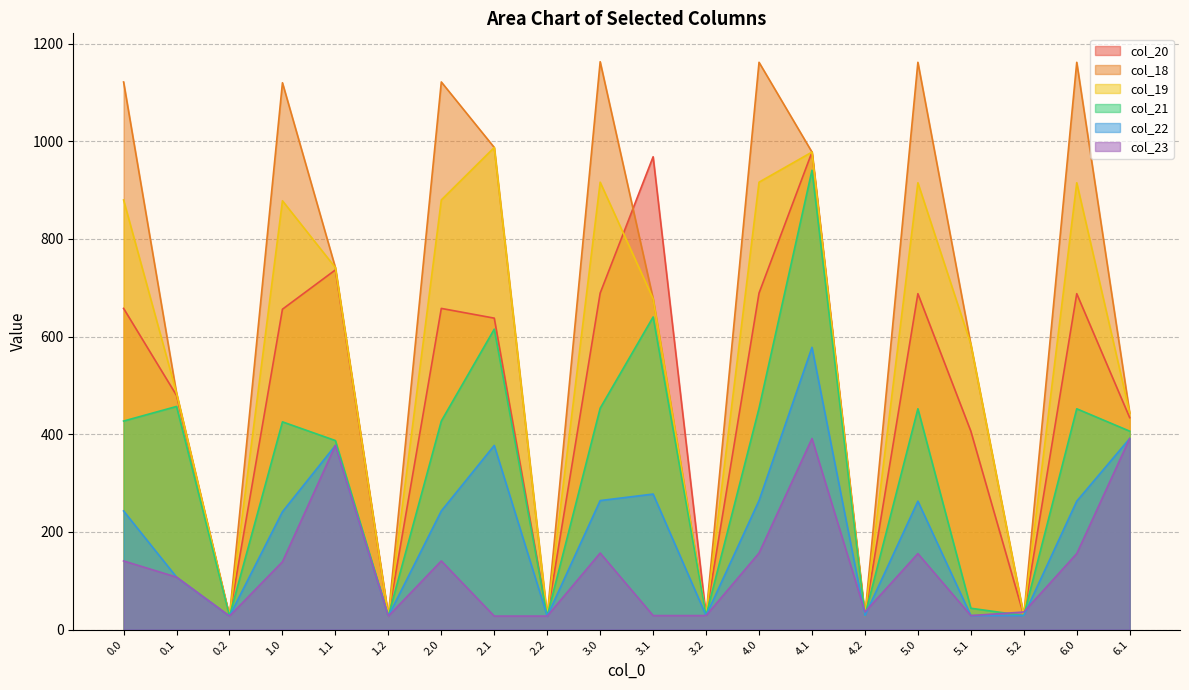

What is the maximum value for col_22?

578.0